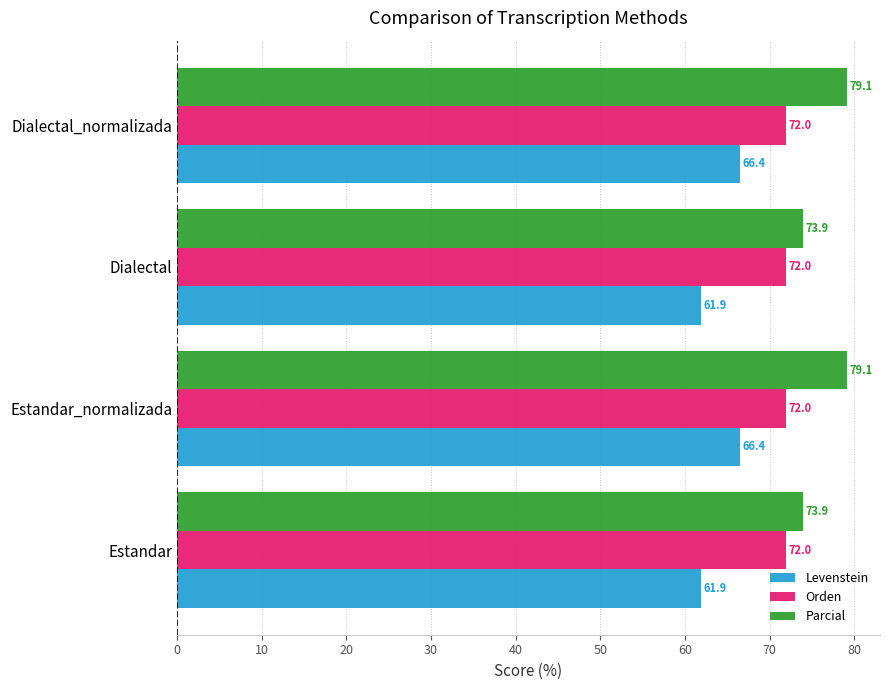

Which series changed the most between Estandar and Dialectal_normalizada?

Parcial